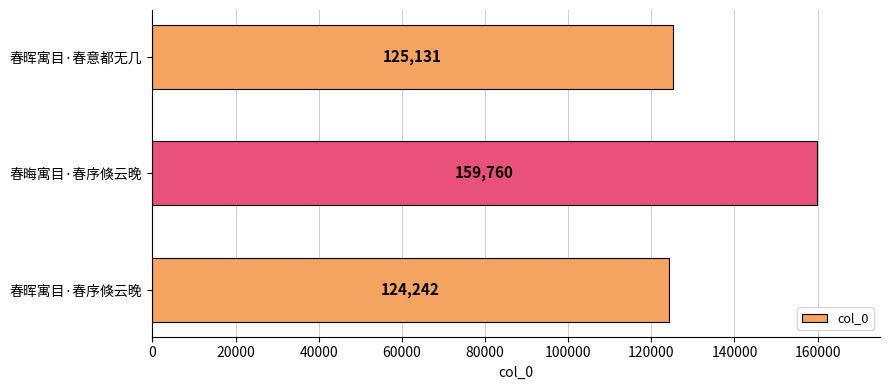

True or false: the data shows 209962 at 春晦寓目·春序倏云晚.

False